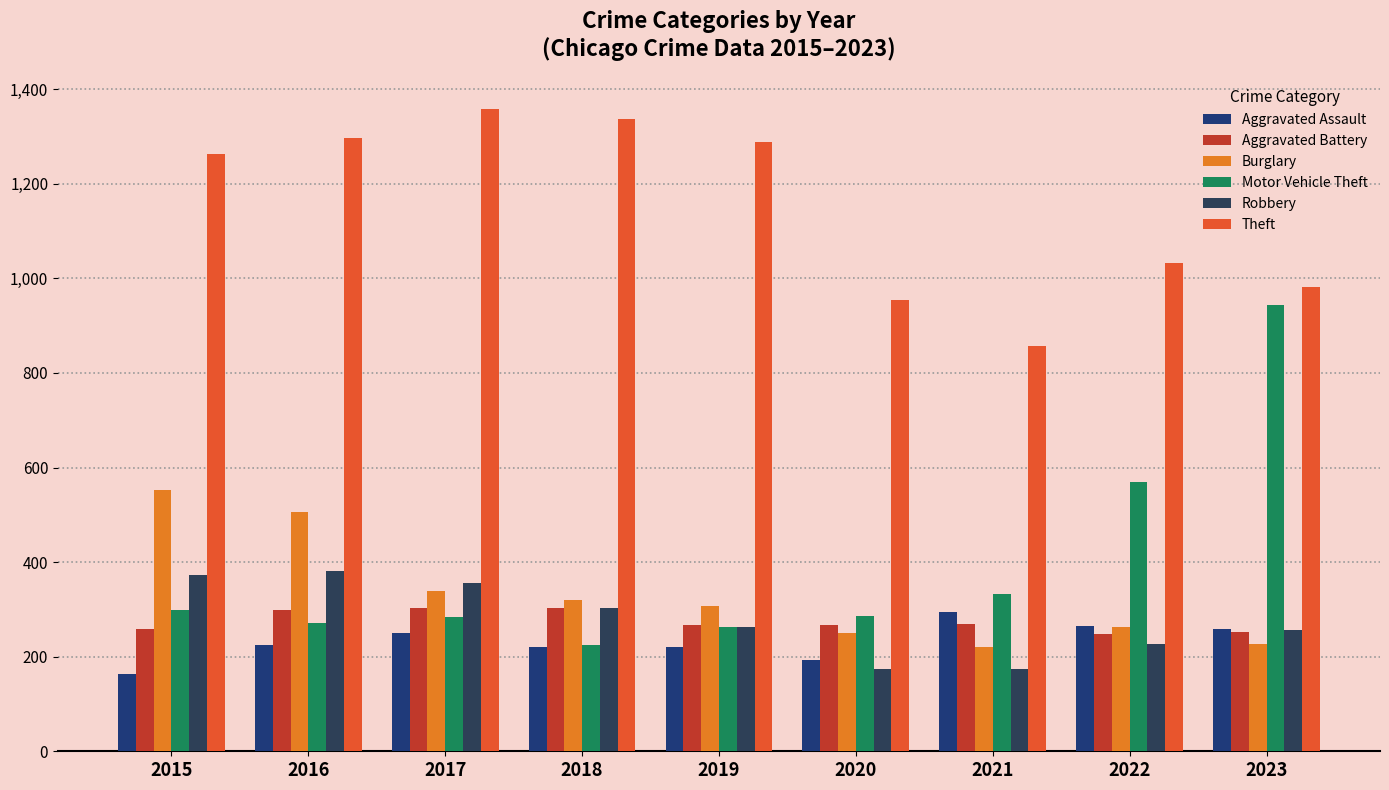

Which series changed the most between 2015 and 2019?

Burglary